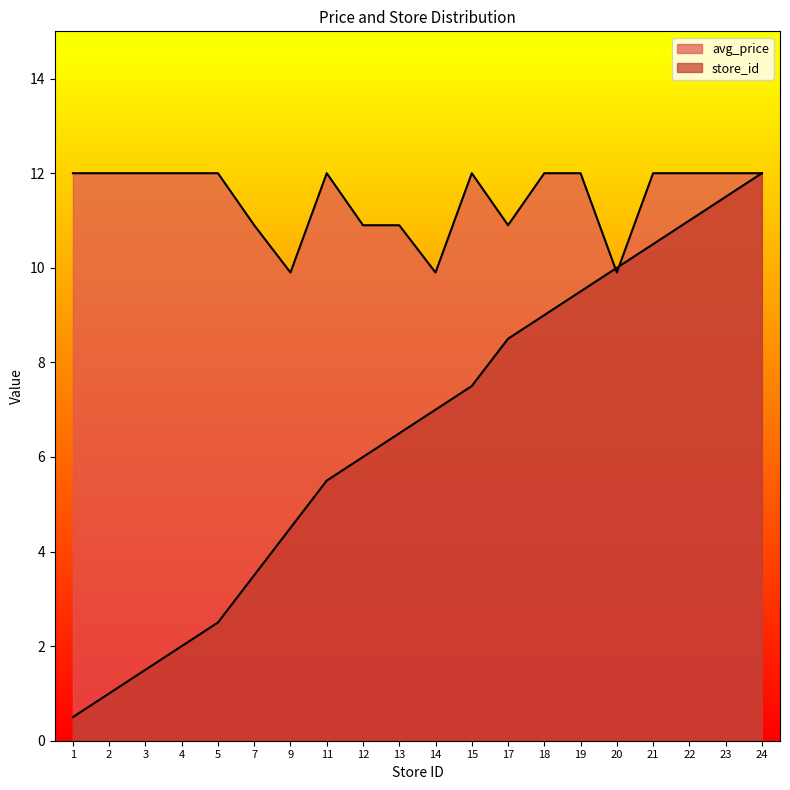

At which category does the chart reach its peak across all series?

1